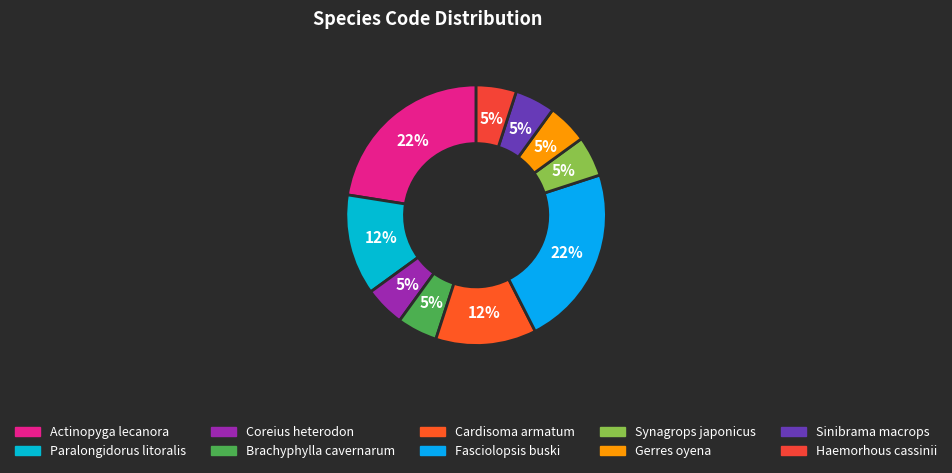

The Sinibrama macrops slice represents 5% of the pie. True or false?

True